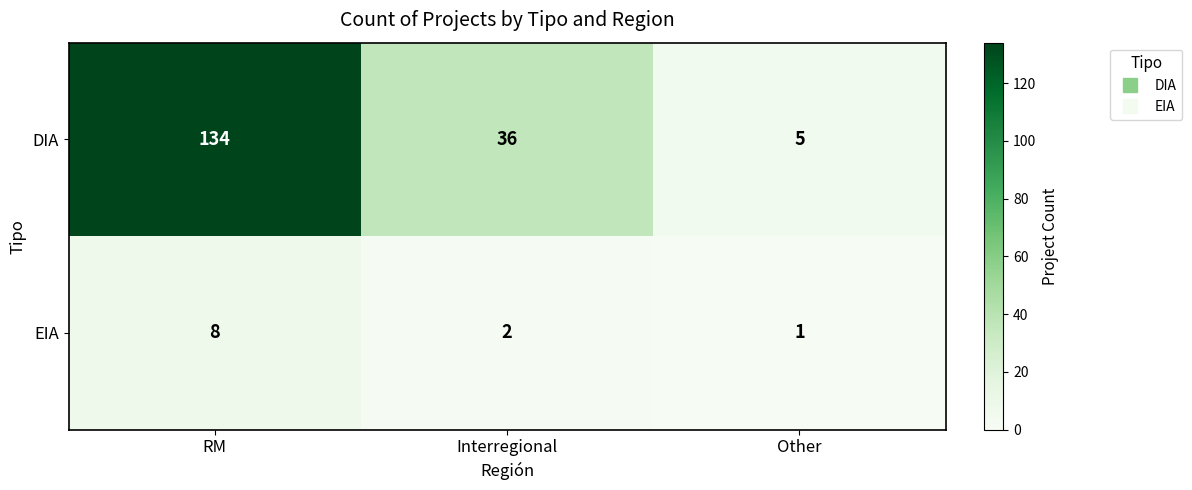

The value of DIA at Interregional is 53. True or false?

False